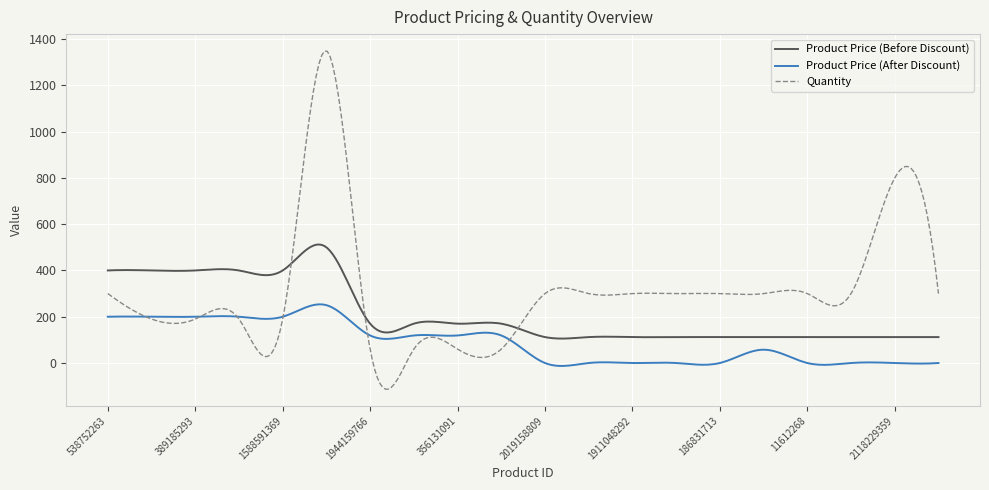

What is the minimum value shown in the chart?

-113.3